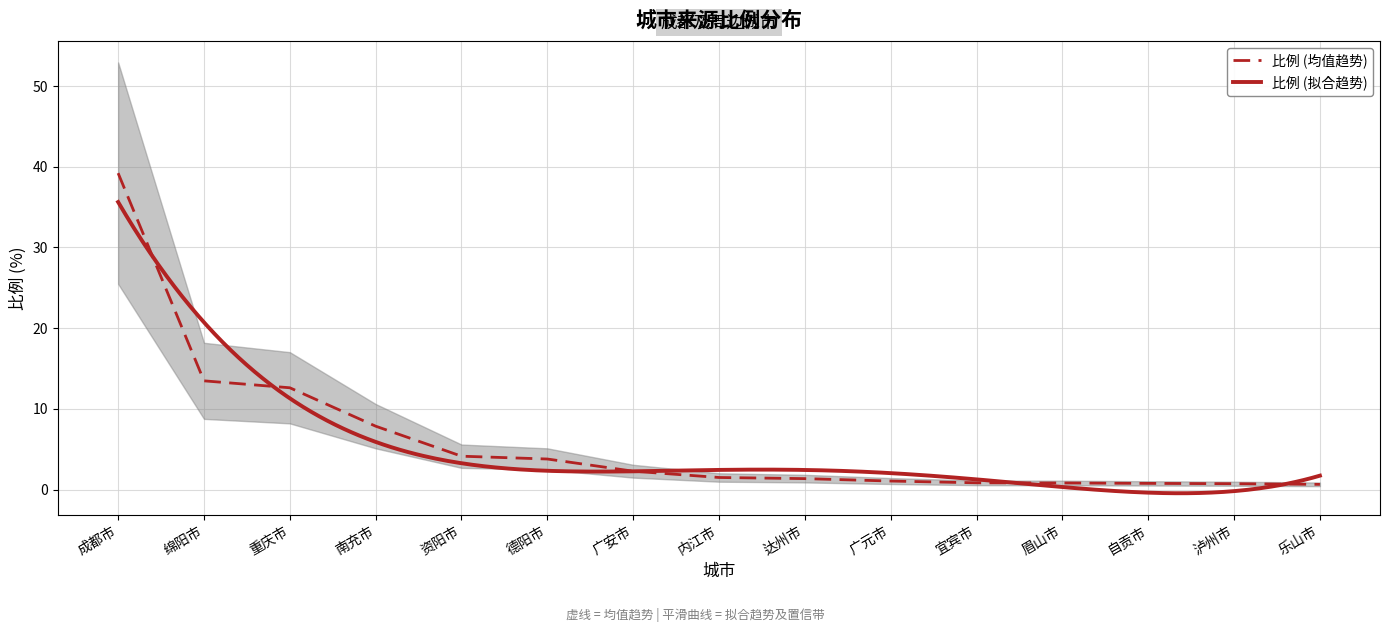

What is the label of the 15th point from the left?

乐山市